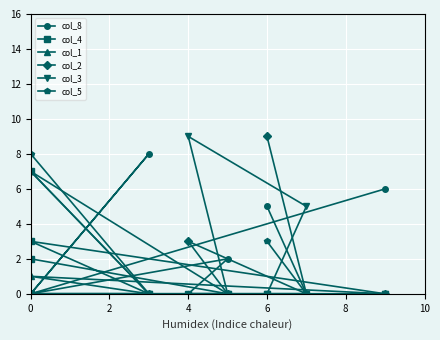

What is the total value across all series at 6?

22